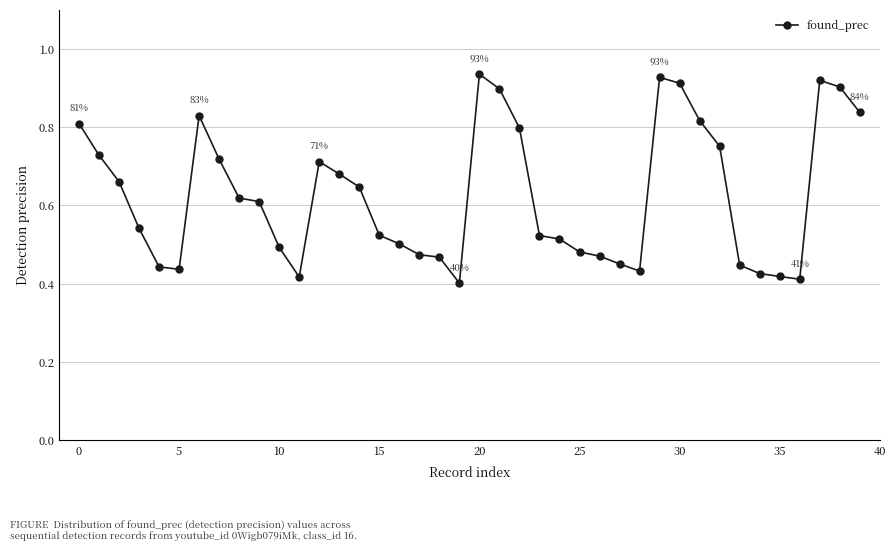

True or false: the data has more than 0 interior local peaks.

True